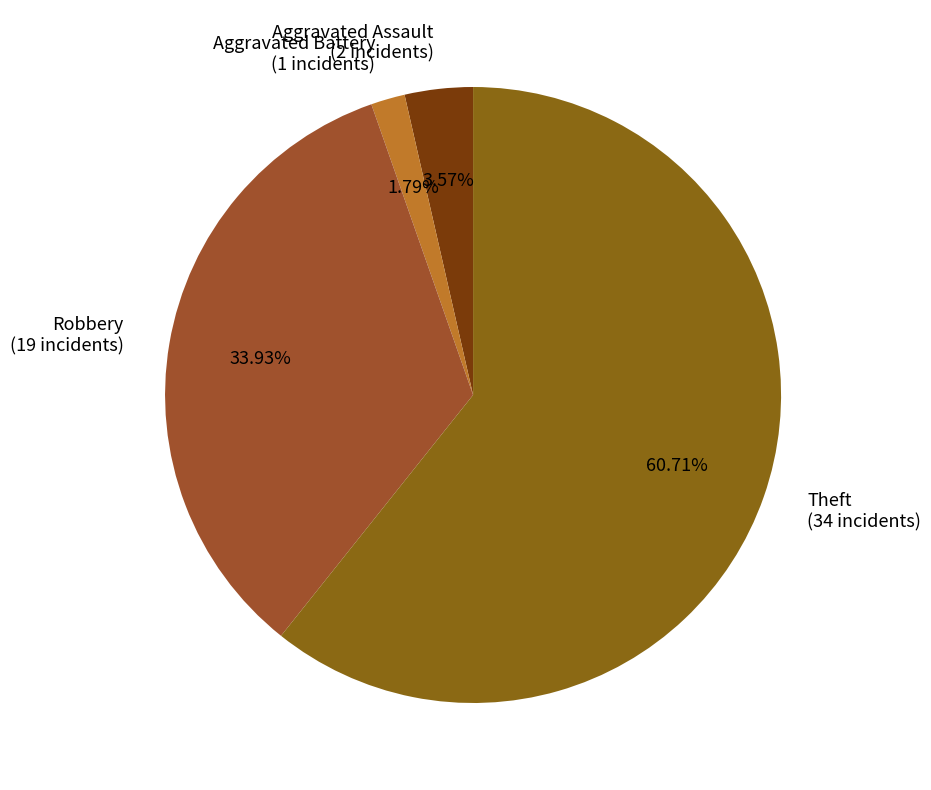

Does any single category account for the majority?

Yes